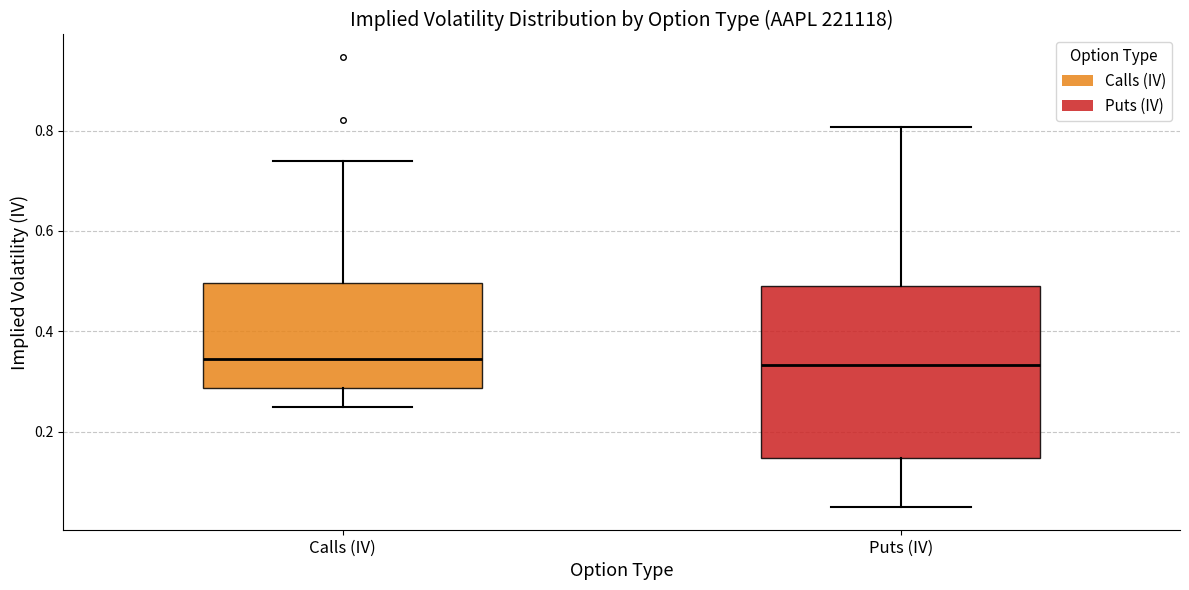

Which box is the tallest, from its lower edge to its upper edge?

Puts (IV)